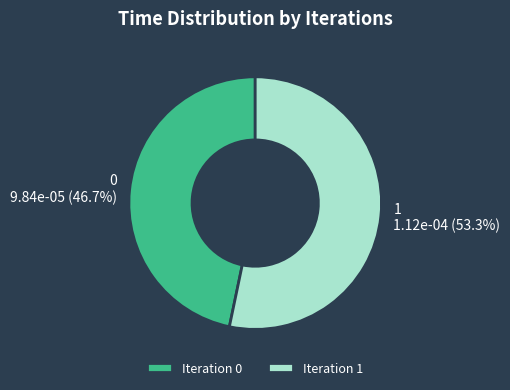

How many segments does this pie chart have?

2